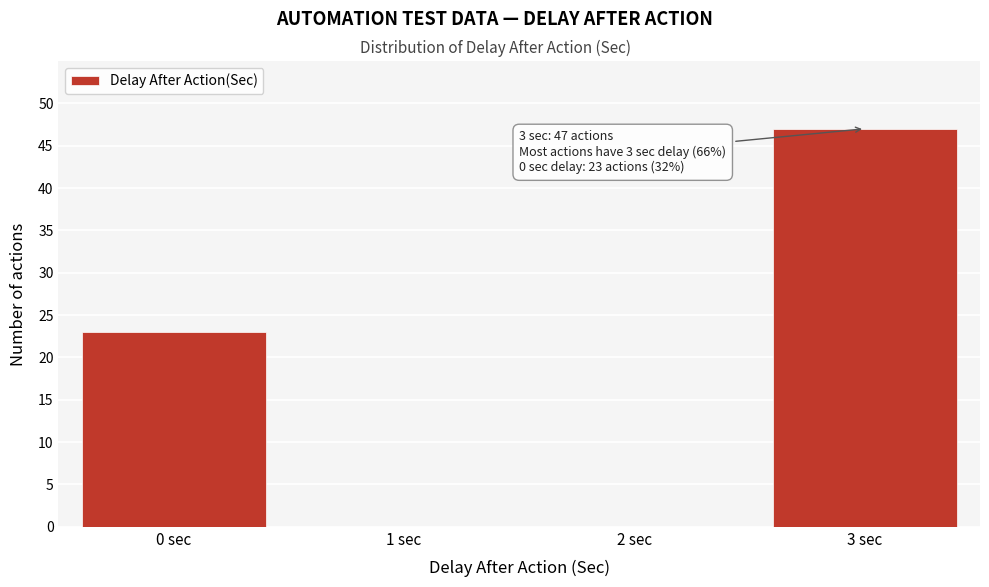

Reading left to right, what are all the values shown in this chart?

0 sec=23	1 sec=0	2 sec=0	3 sec=47